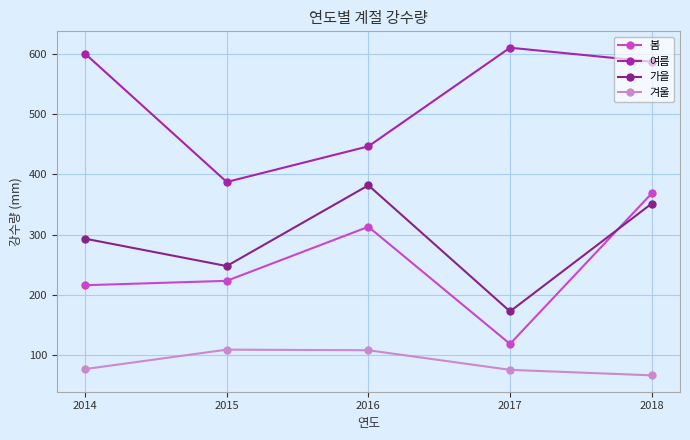

True or false: 가을 and 겨울 cross at least once.

False